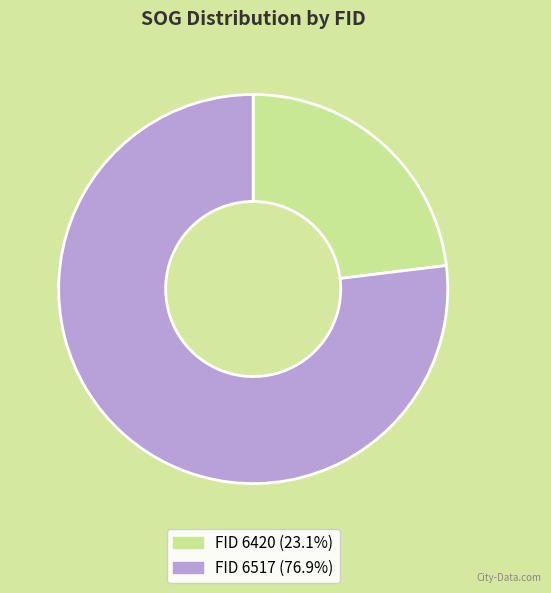

Does FID 6517 (76.9%) account for over 50% of the chart?

Yes